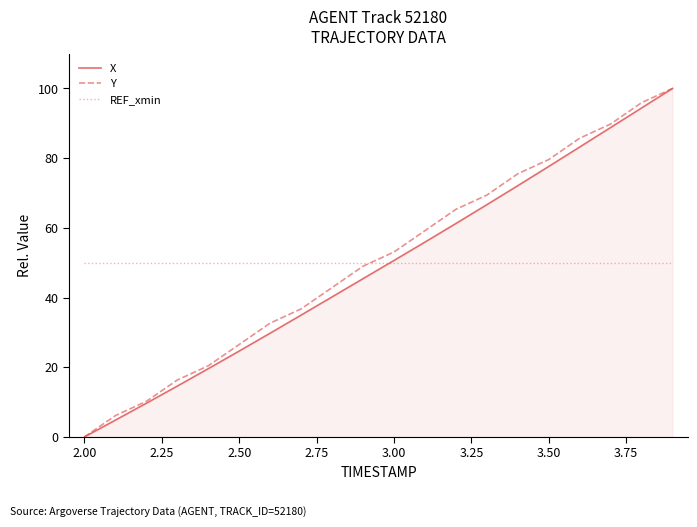

What is the greatest value displayed?

100.0